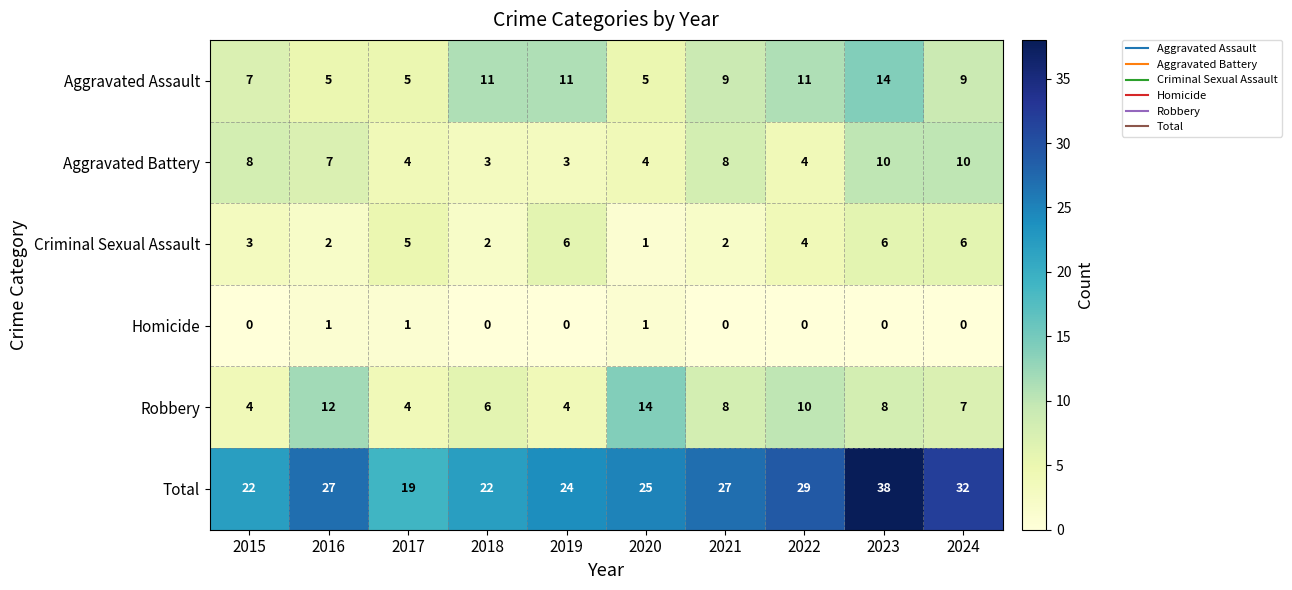

How many distinct data groups are displayed?

6